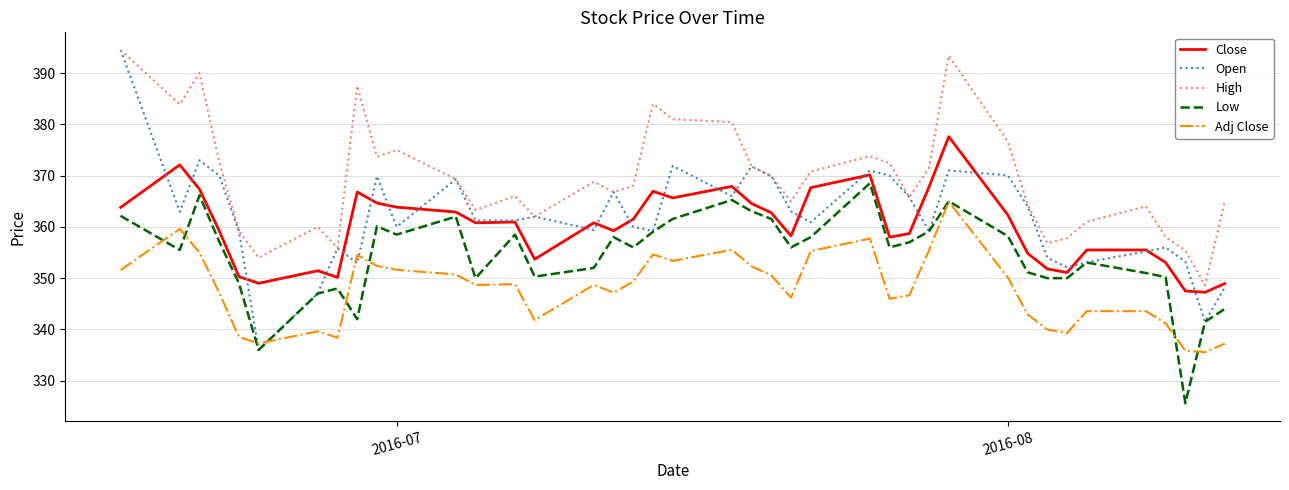

What is the minimum value shown in the chart?

325.6